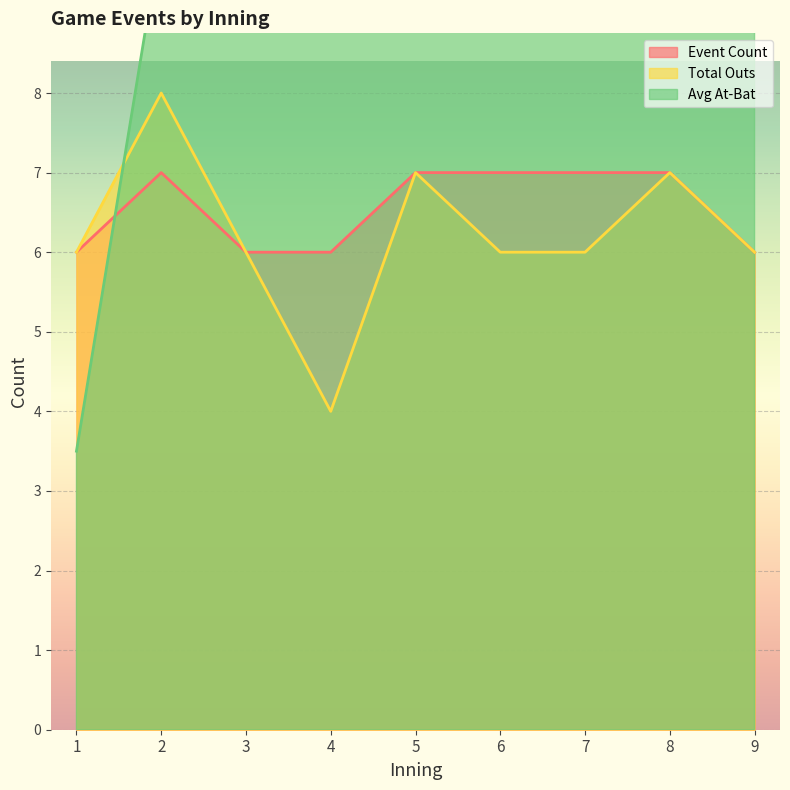

What is the maximum value for Total Outs?

8